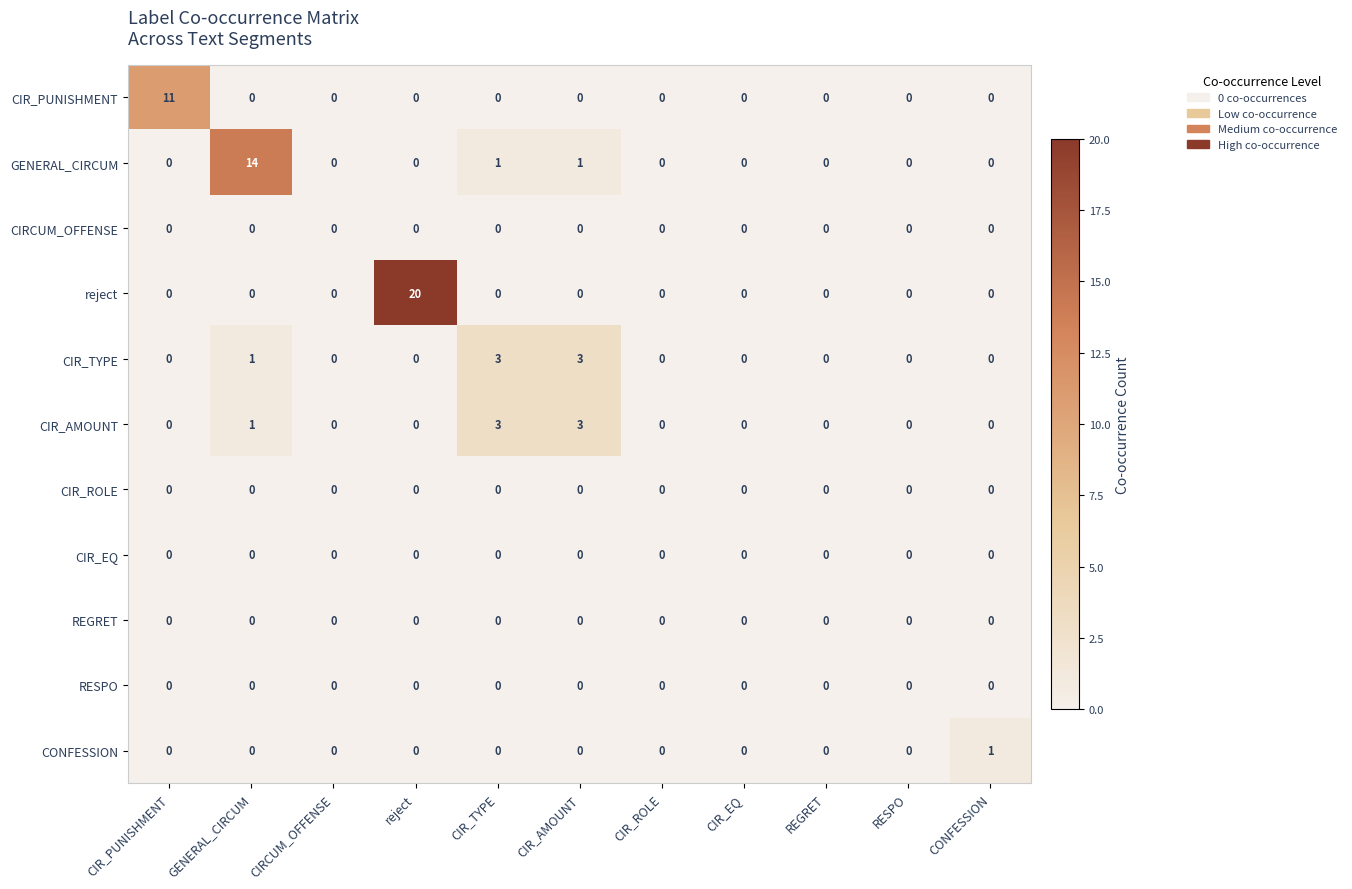

Which series has the largest range (max minus min)?

reject